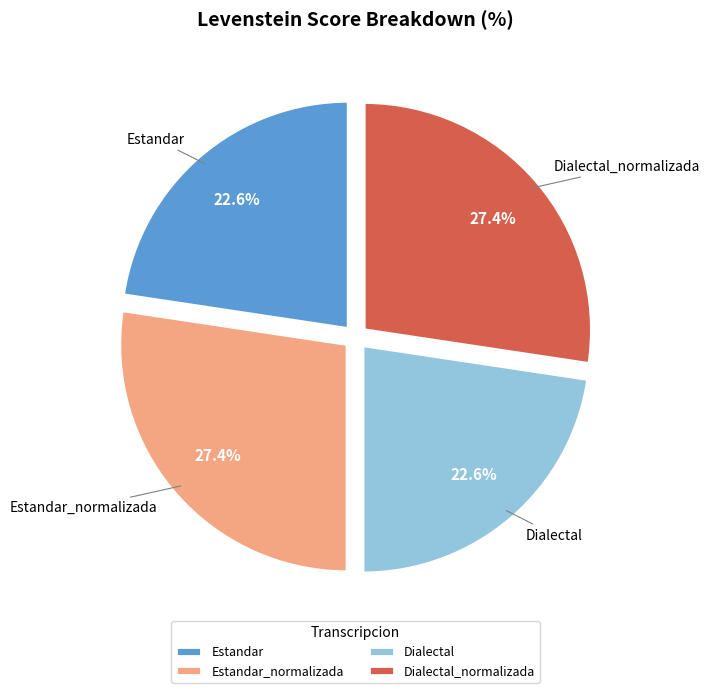

Which has a higher value, Dialectal or Dialectal_normalizada?

Dialectal_normalizada